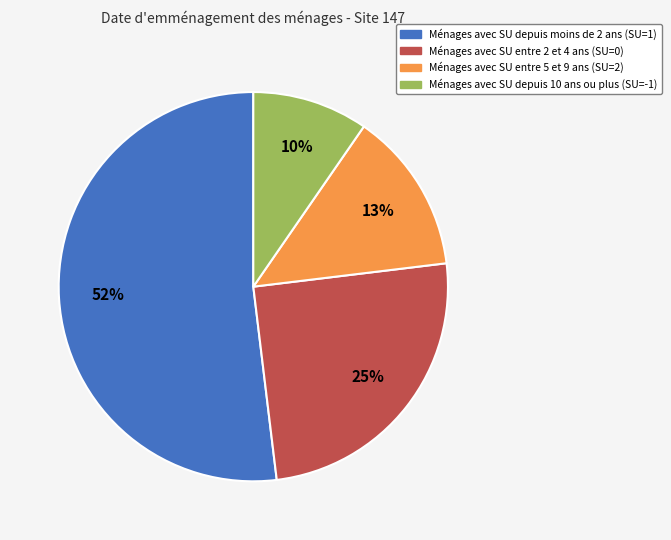

To the nearest percent, what is the average slice percentage?

25%